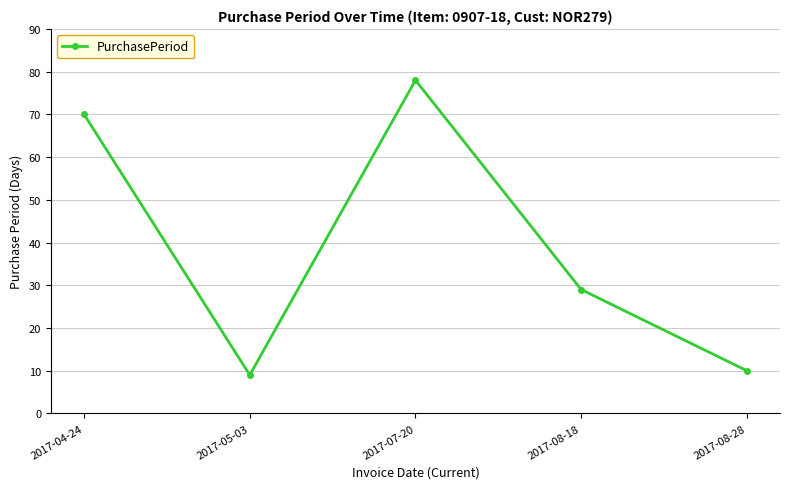

How many distinct data groups are displayed?

1